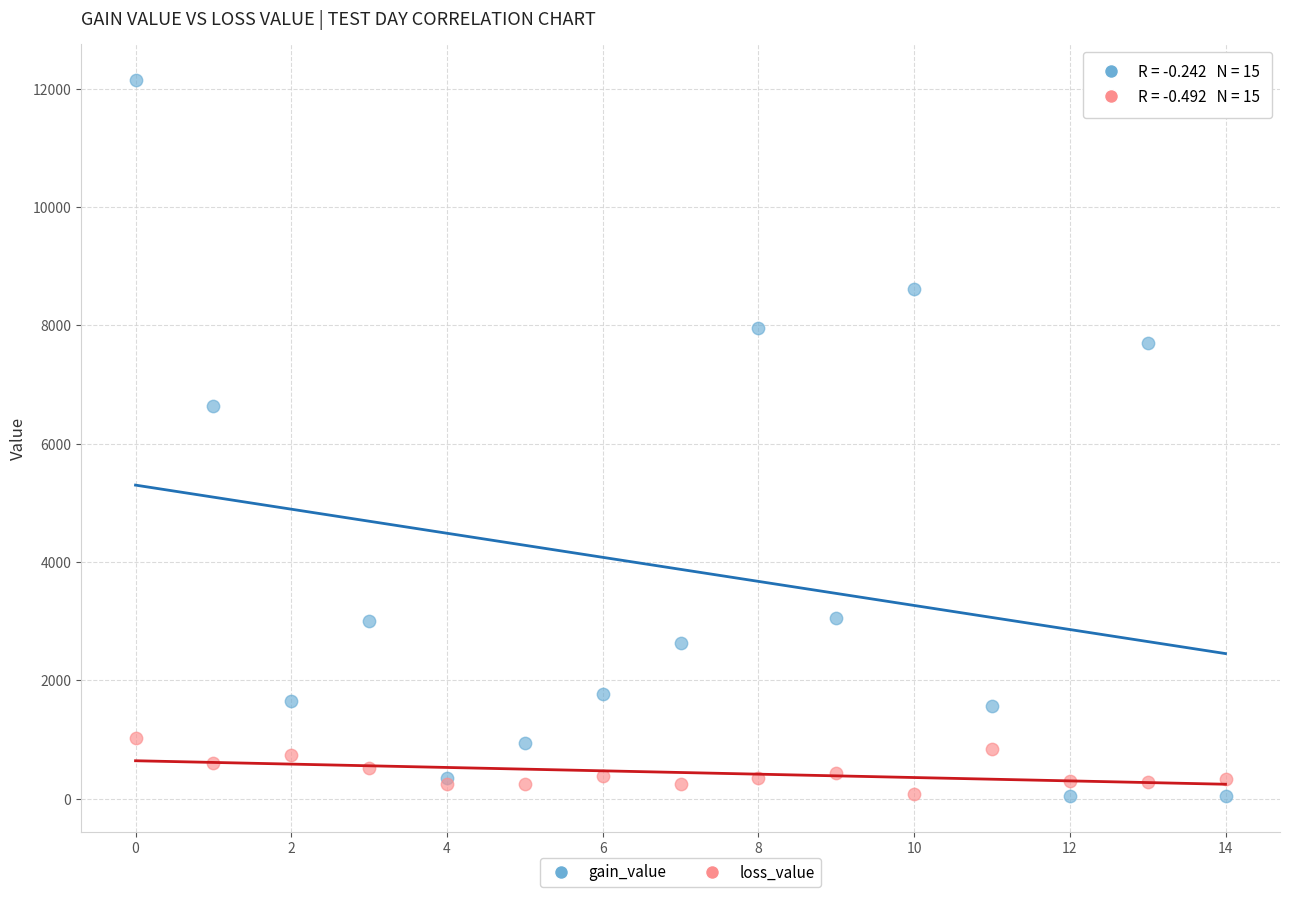

Which series has the widest spread of Y values?

gain_value